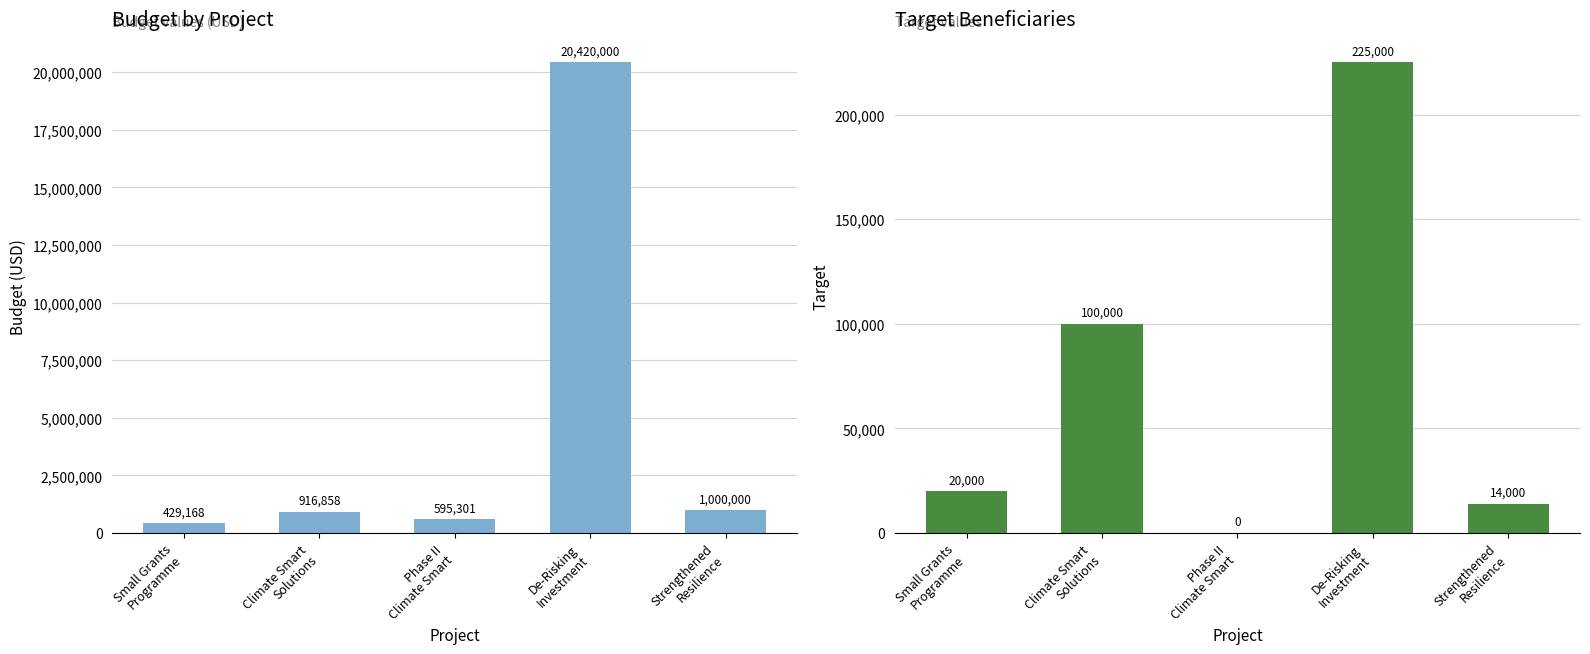

Reading left to right, extract all data points from this chart.

Budget: 429168	916858	595301	20420000	1000000
Target: 20000	100000	0	225000	14000